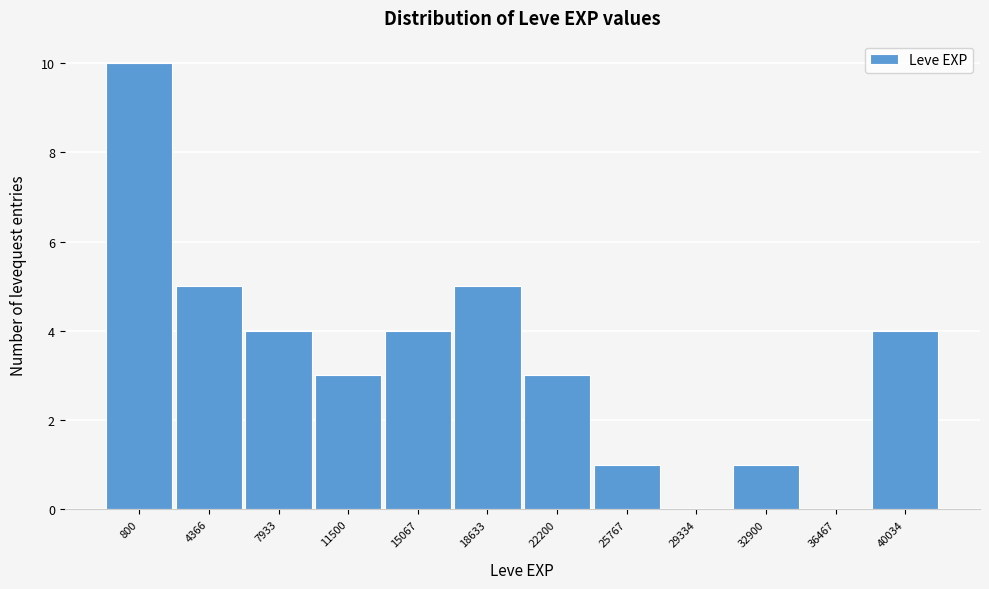

Reading right to left, extract all data points from this chart.

40034=4	36467=0	32900=1	29334=0	25767=1	22200=3	18633=5	15067=4	11500=3	7933=4	4366=5	800=10